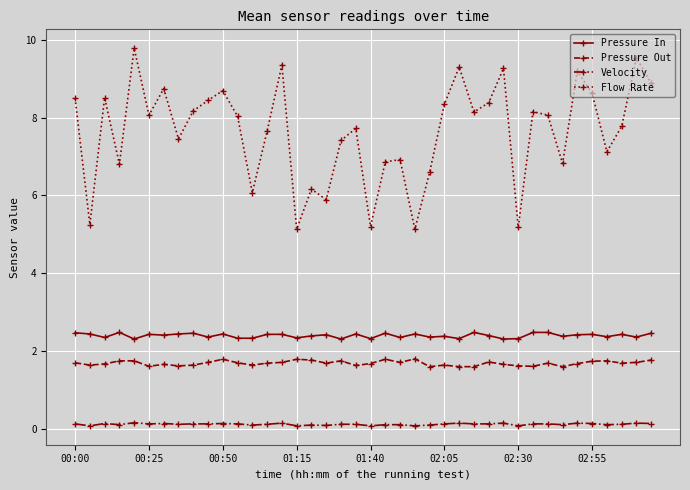

True or false: Pressure Out and Pressure In cross at least once.

False